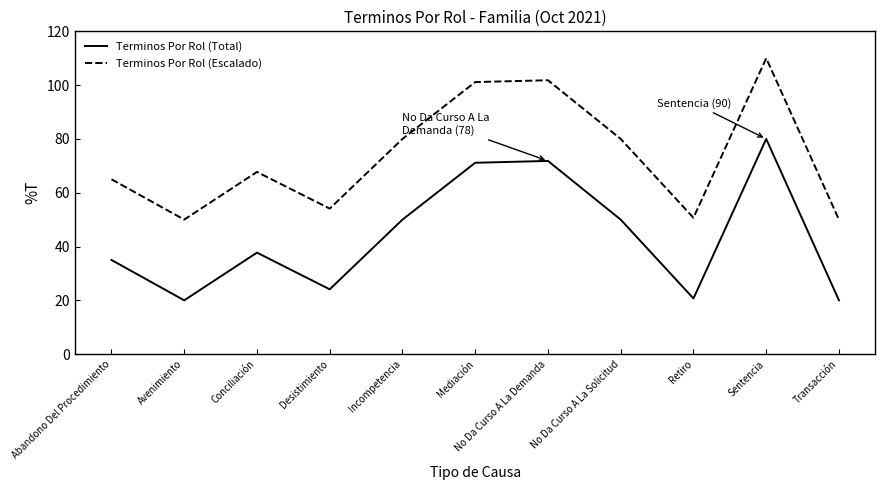

How many series are shown in this chart?

2